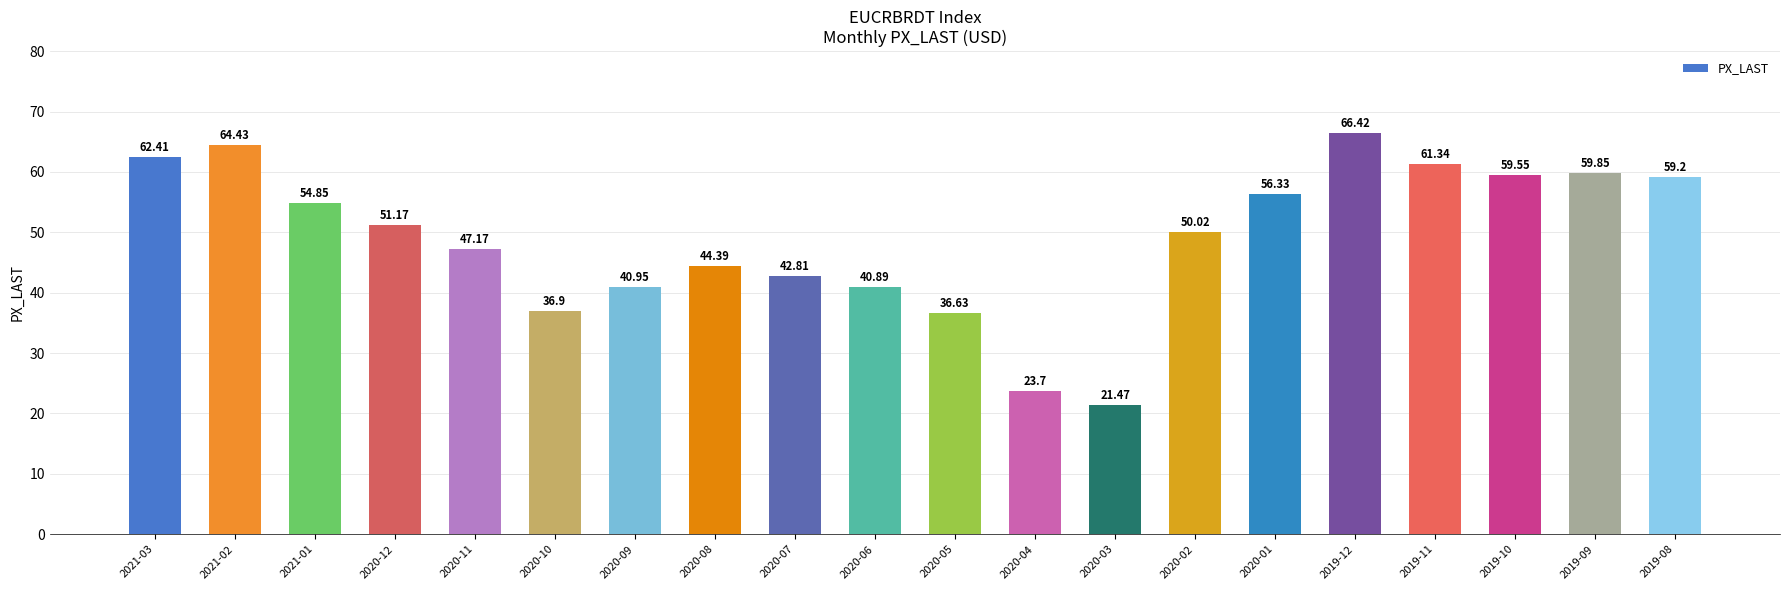

How many data points are above 51?

10